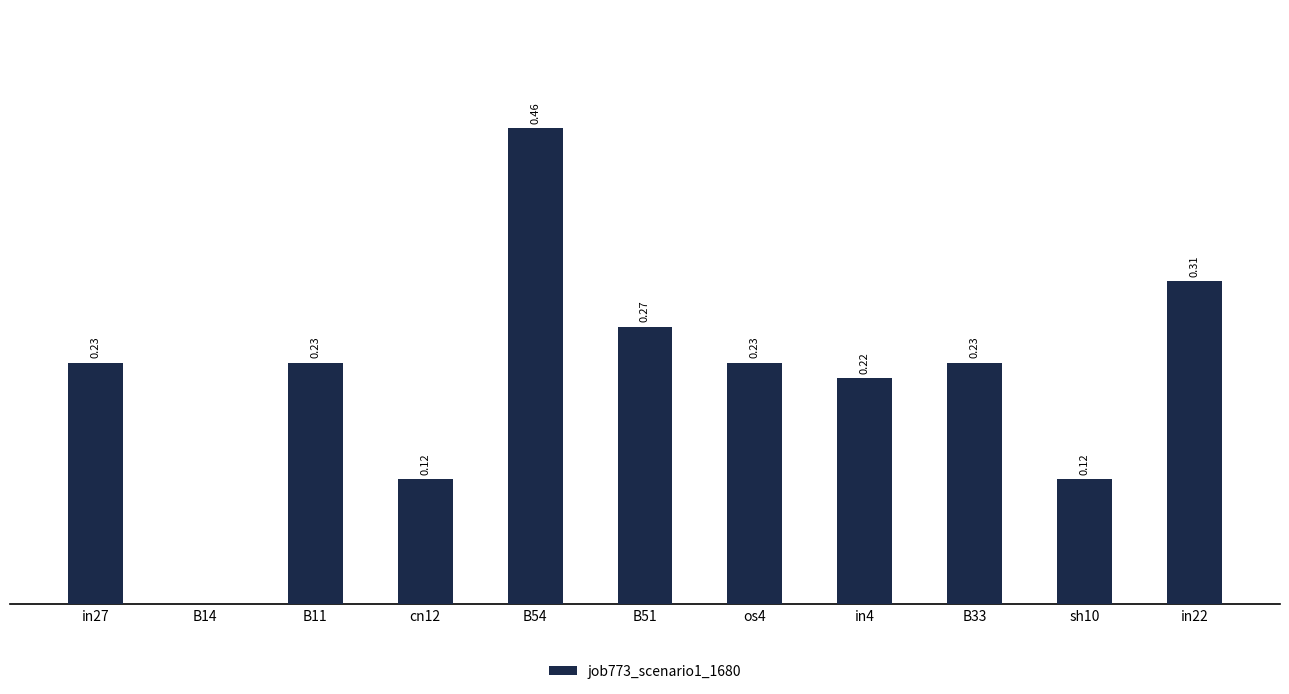

Between in22 and B54, which is larger?

B54